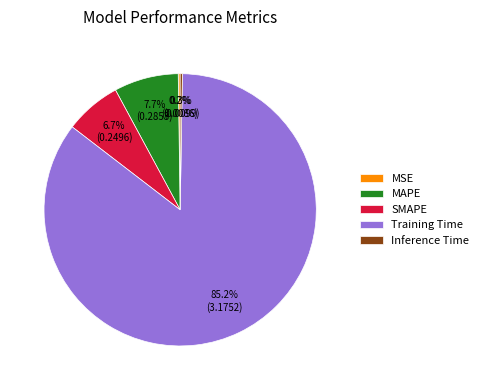

To the nearest percent, what portion does Training Time represent?

85%